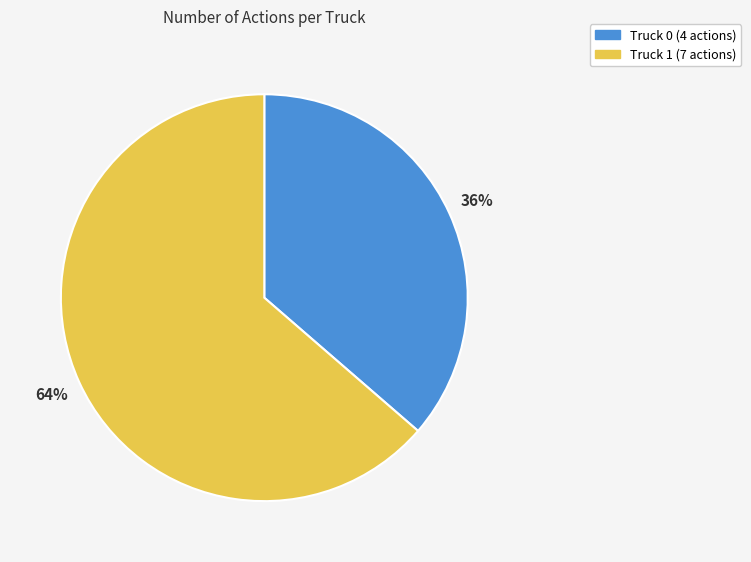

Which slice is the largest?

Truck 1